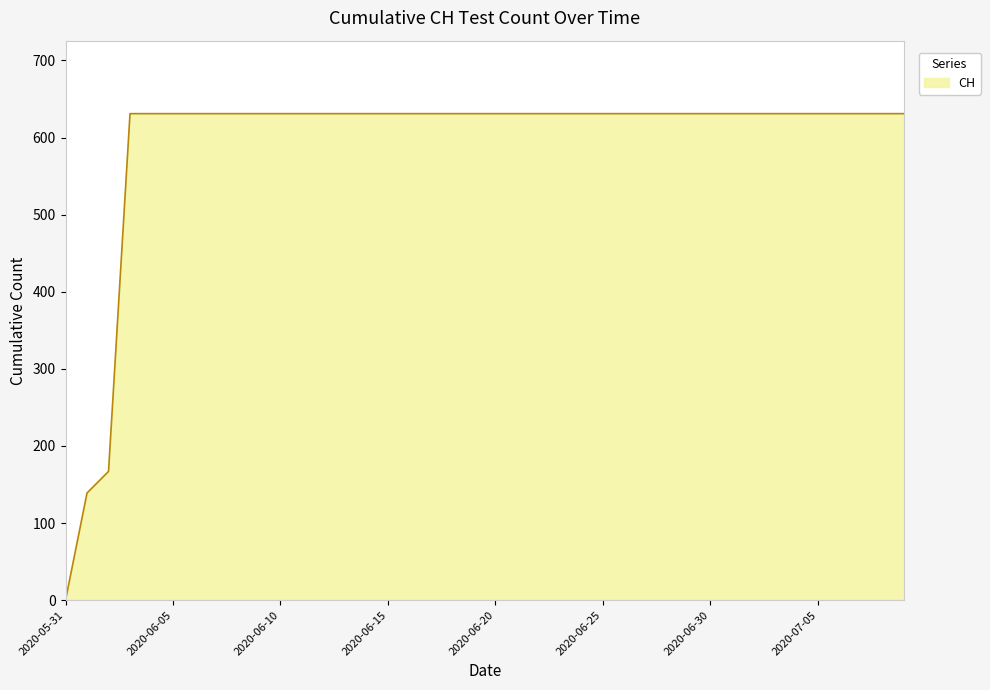

What is the maximum value shown in the chart?

631